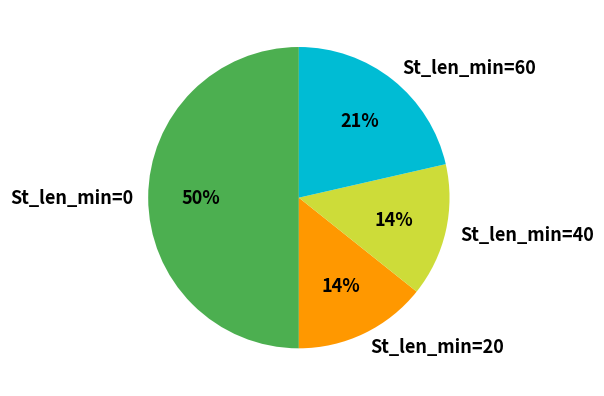

Does St_len_min=40 represent more than half of the total?

No